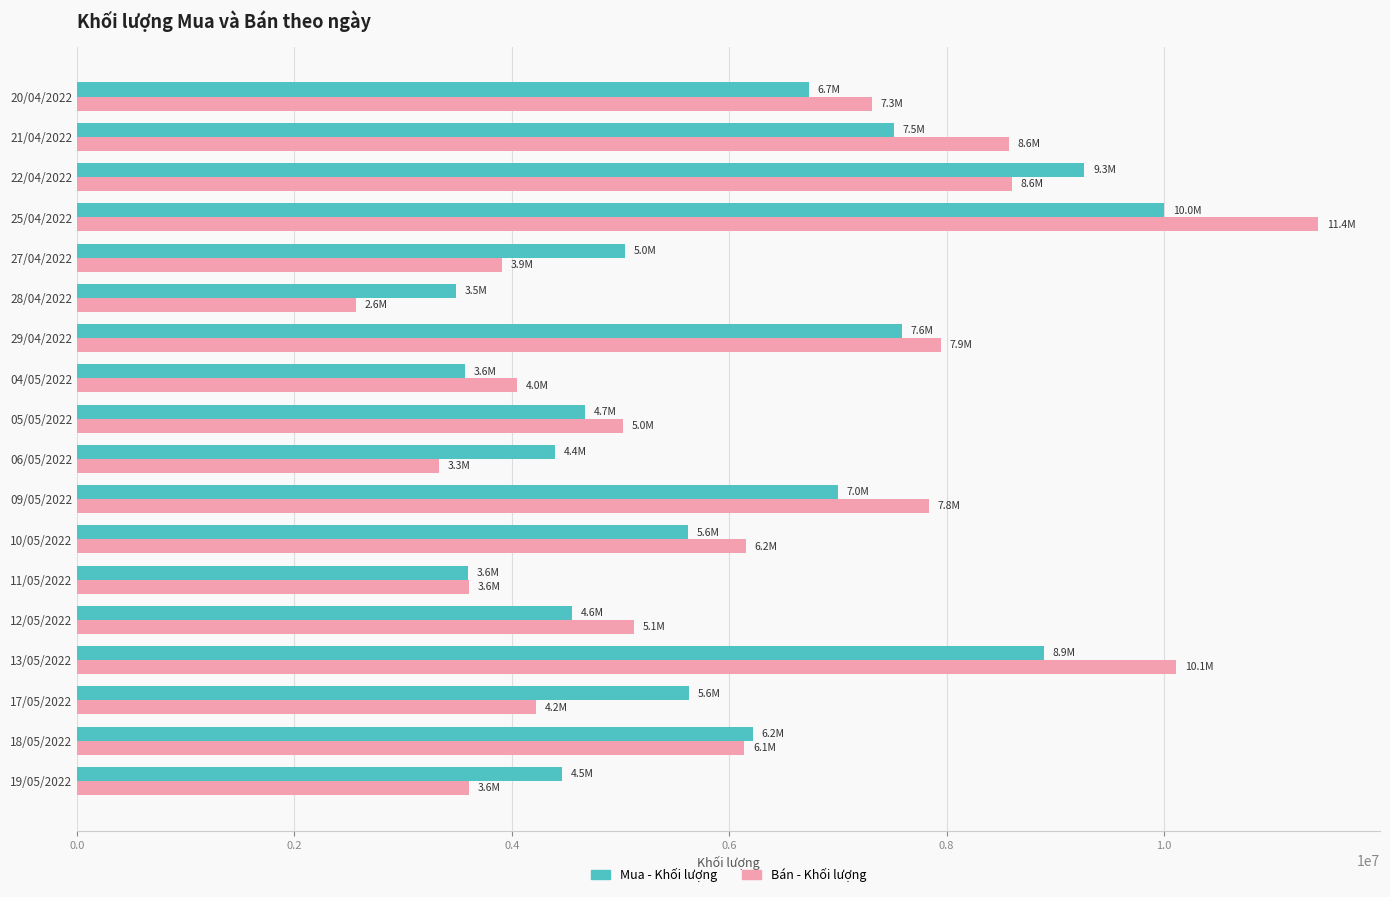

What is the difference between the second highest and second lowest values in the Bán - Khối lượng series?

6783700